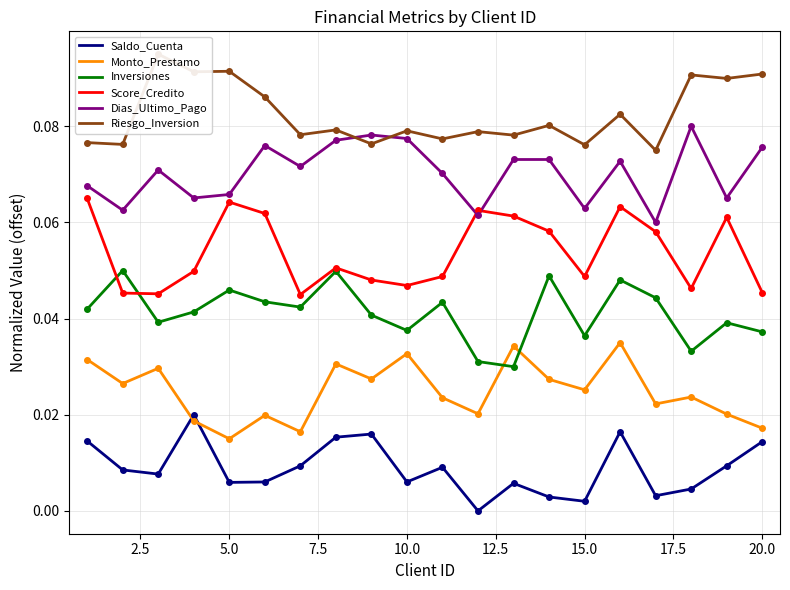

True or false: Saldo_Cuenta and Riesgo_Inversion intersect in this chart.

False